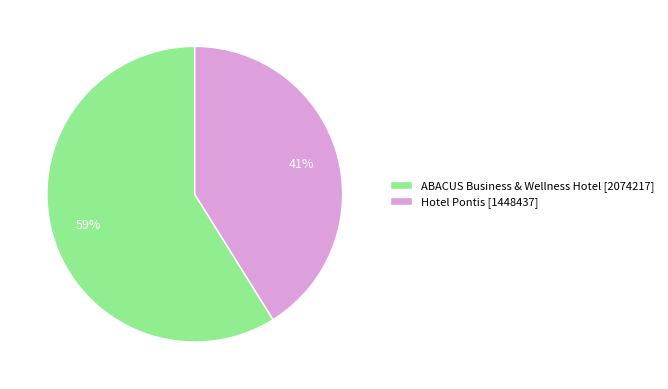

Which slice is the smallest?

Hotel Pontis